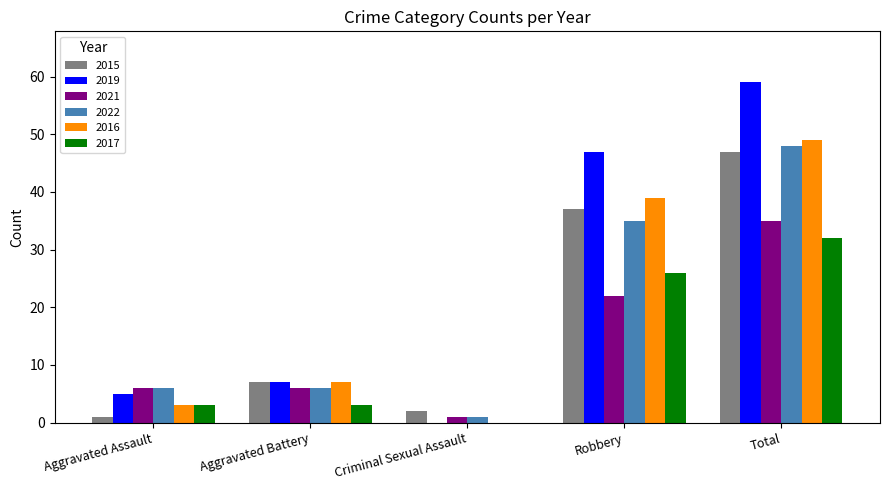

Reading left to right, list all the values displayed in this chart.

2015: Aggravated Assault=1	Aggravated Battery=7	Criminal Sexual Assault=2	Robbery=37	Total=47
2019: Aggravated Assault=5	Aggravated Battery=7	Criminal Sexual Assault=0	Robbery=47	Total=59
2021: Aggravated Assault=6	Aggravated Battery=6	Criminal Sexual Assault=1	Robbery=22	Total=35
2022: Aggravated Assault=6	Aggravated Battery=6	Criminal Sexual Assault=1	Robbery=35	Total=48
2016: Aggravated Assault=3	Aggravated Battery=7	Criminal Sexual Assault=0	Robbery=39	Total=49
2017: Aggravated Assault=3	Aggravated Battery=3	Criminal Sexual Assault=0	Robbery=26	Total=32